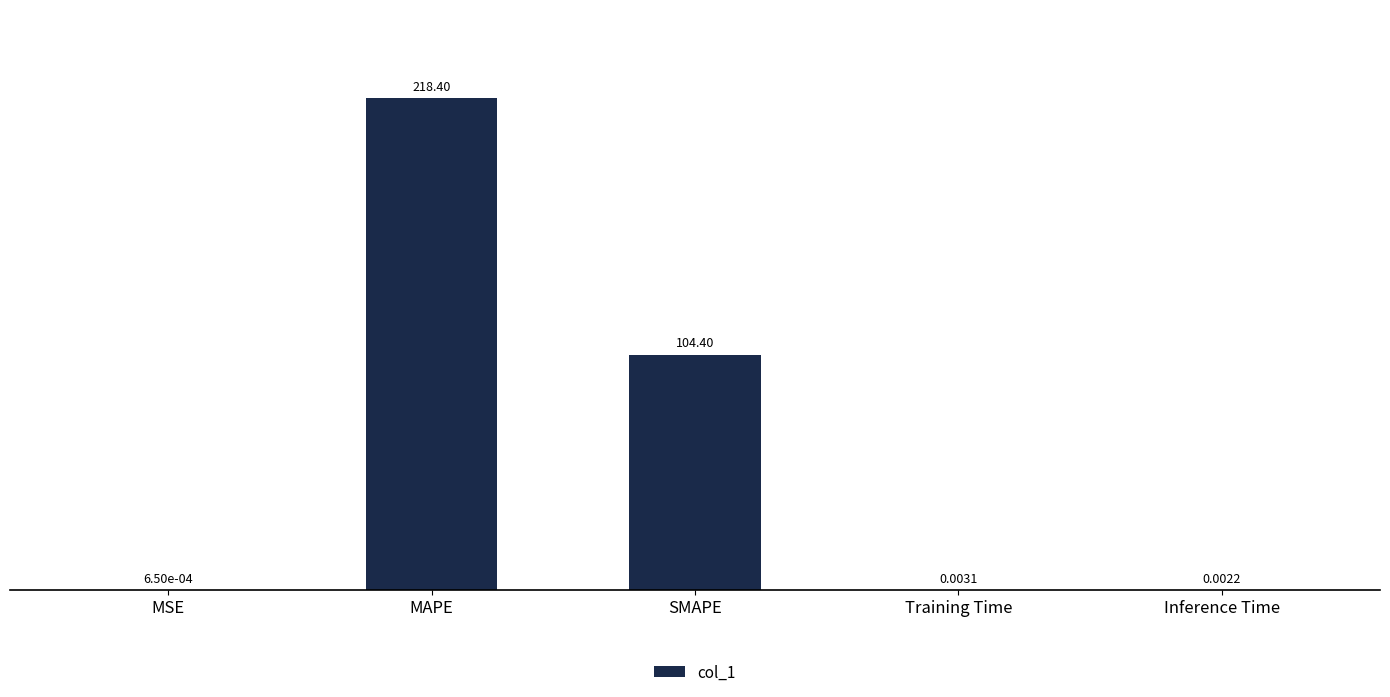

What is the average value?

64.6